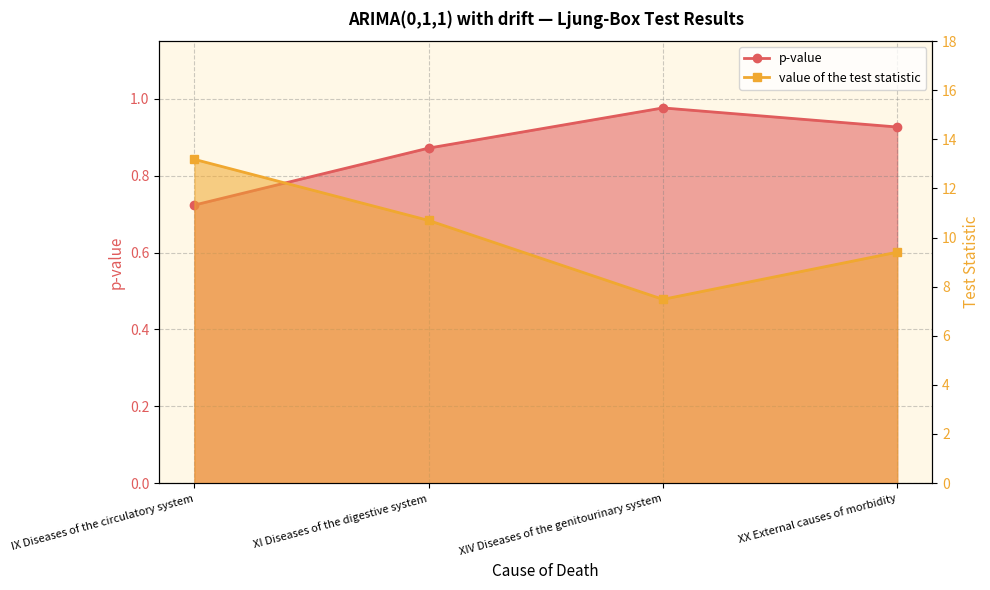

How many lines are shown in the chart?

2